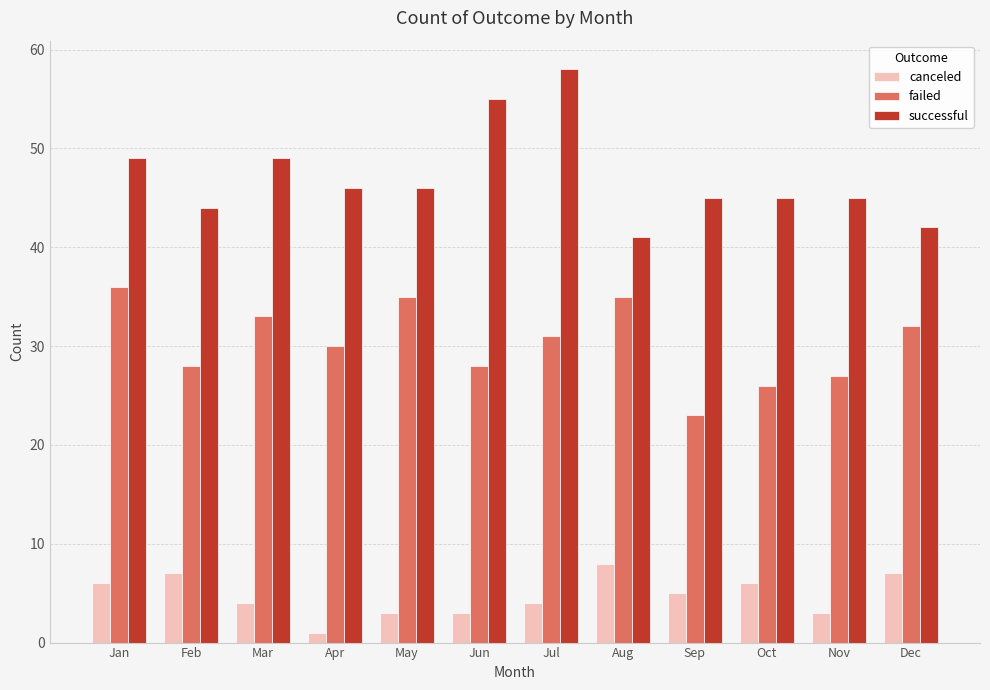

What is the difference between the canceled values at Mar and Apr?

3